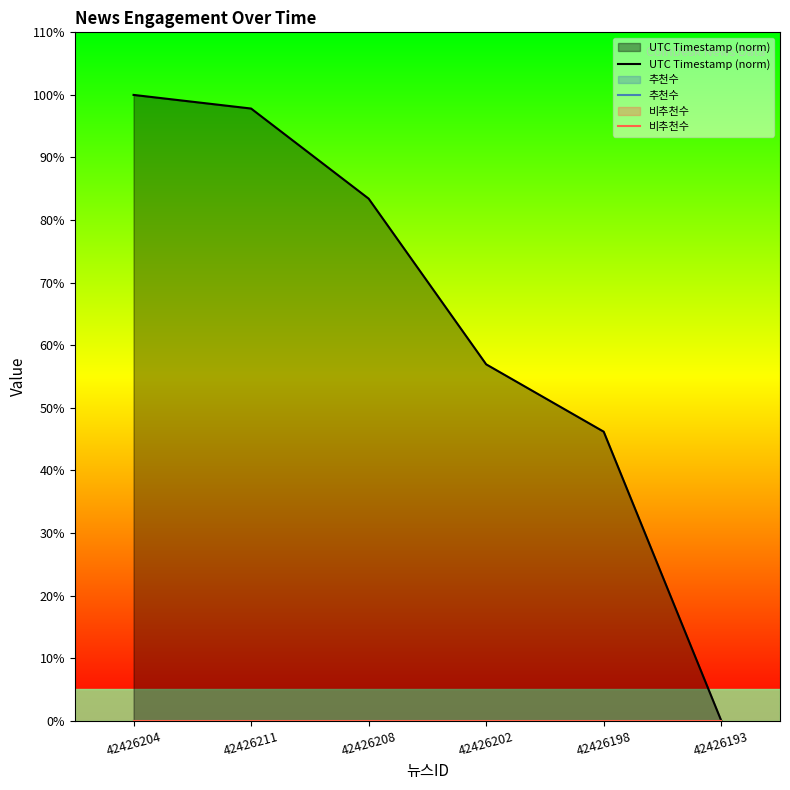

At which label does 추천수 reach its minimum?

42426204